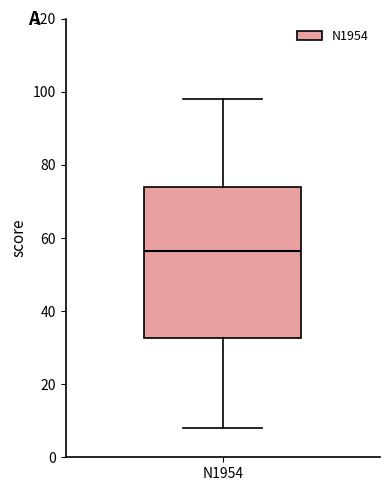

Where is the upper edge of the box for N1954 on the y-axis? The values are not printed on the chart, so give them approximately, as read against the axis.

74